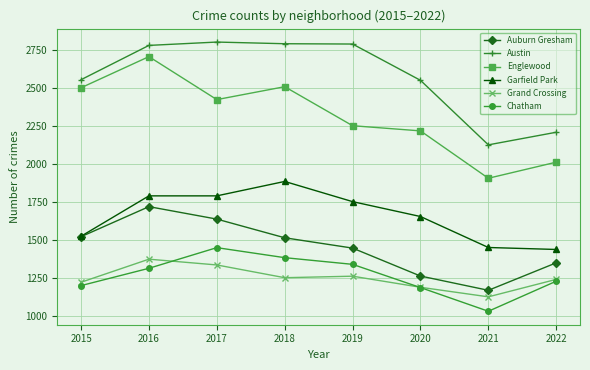

What is the minimum value shown in the chart?

1028